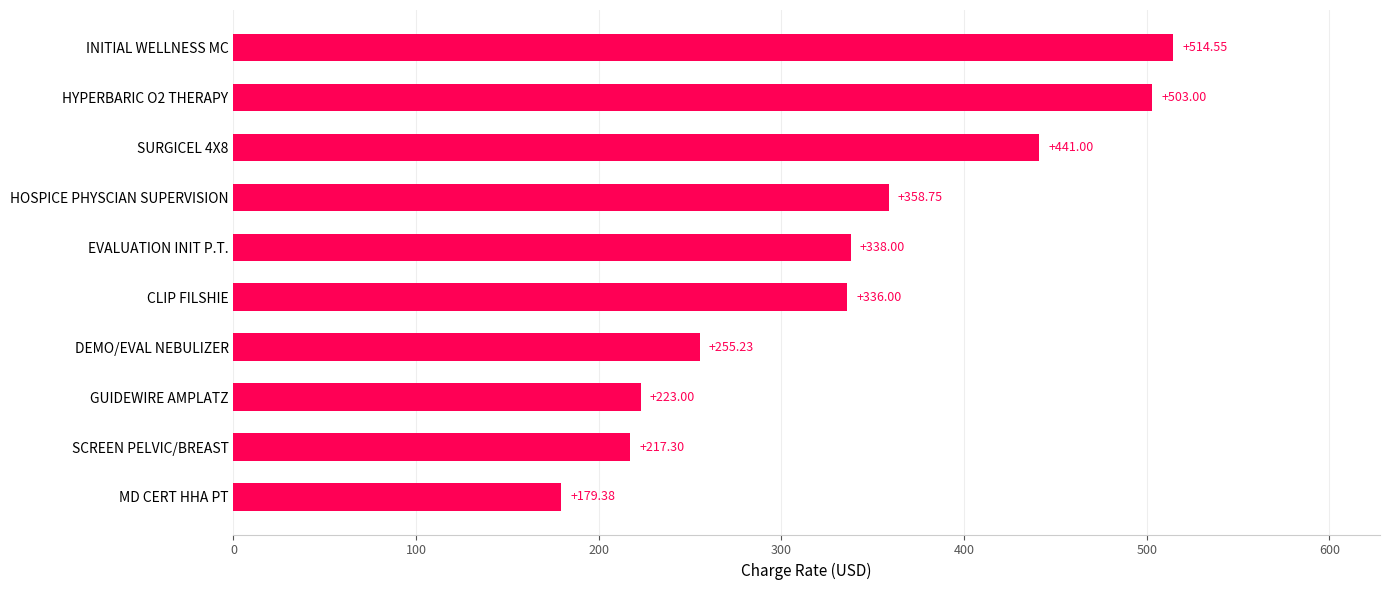

Which category has the lowest value across all series?

MD CERT HHA PT